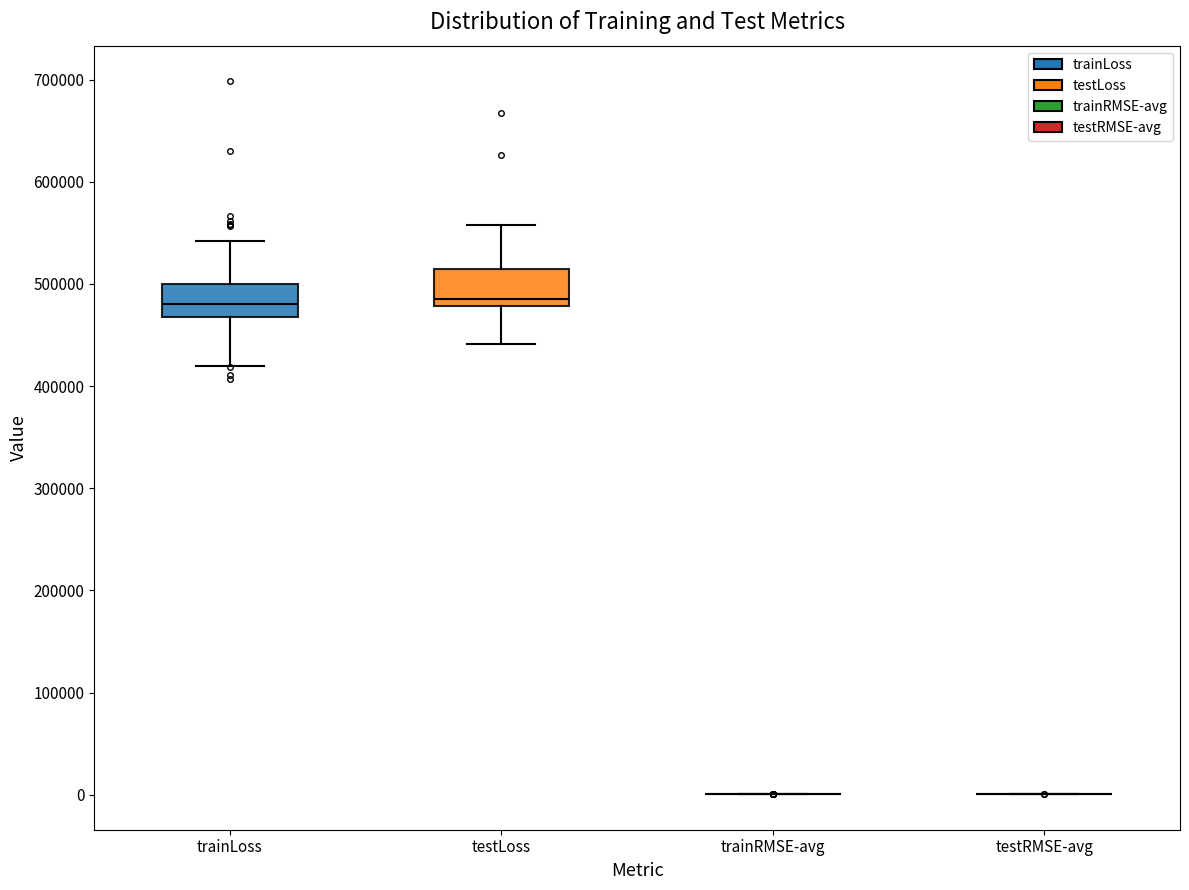

Reading left to right, transcribe this box plot: for each box, give where its median line is, the range the box spans, and where its two whiskers end, as read against the y-axis. The values are not printed on the chart, so give them approximately, as read against the axis.

trainLoss: median 480000, box 470000 to 500000, whiskers 420000 to 540000
testLoss: median 490000, box 480000 to 510000, whiskers 440000 to 560000
trainRMSE-avg: box collapsed to a line at 0, whiskers 0 to 0
testRMSE-avg: box collapsed to a line at 0, whiskers 0 to 0